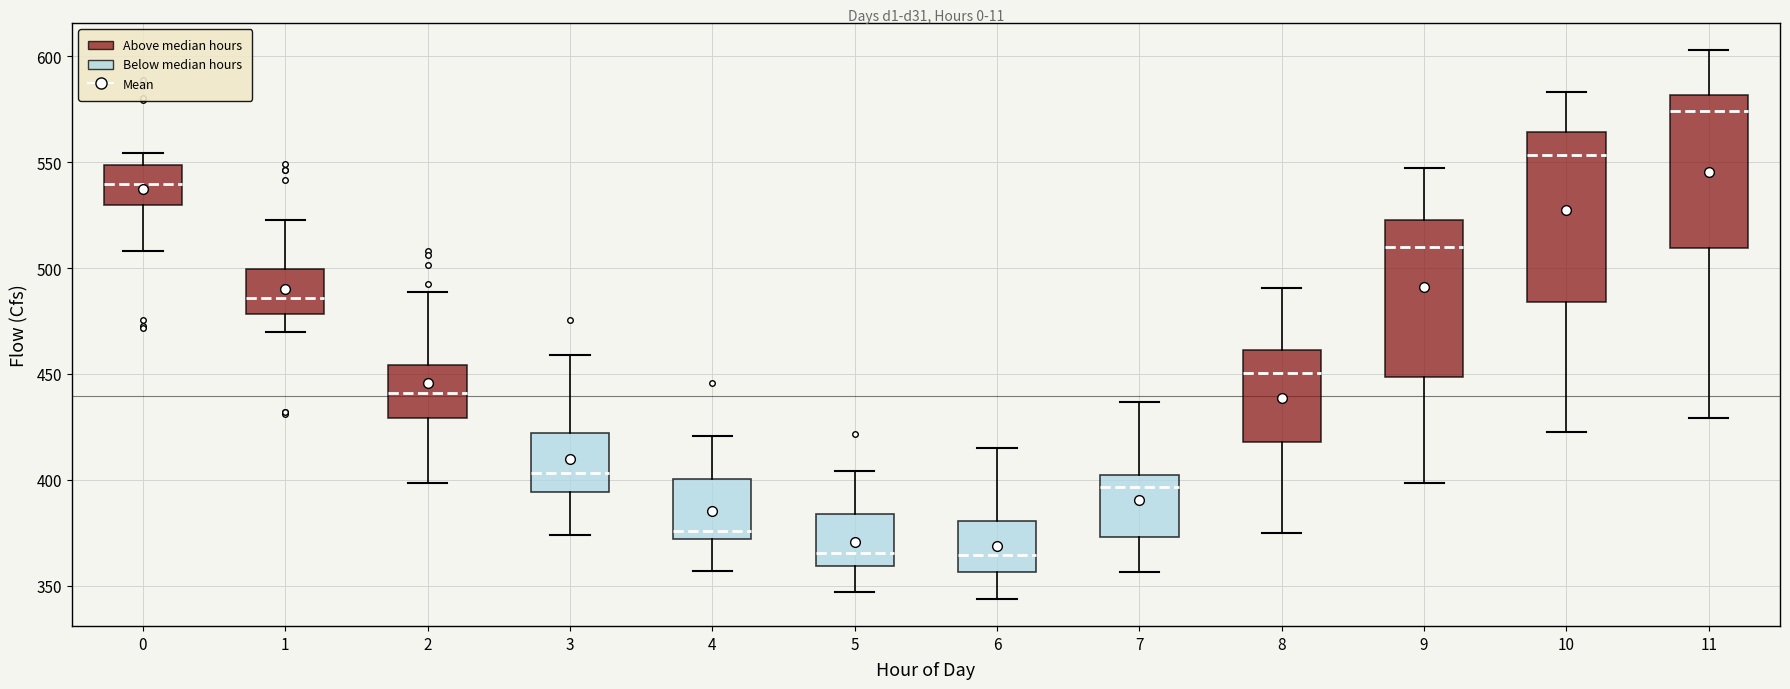

Where does the lower whisker of the box at x = 3 end on the y-axis? The values are not printed on the chart, so give them approximately, as read against the axis.

375